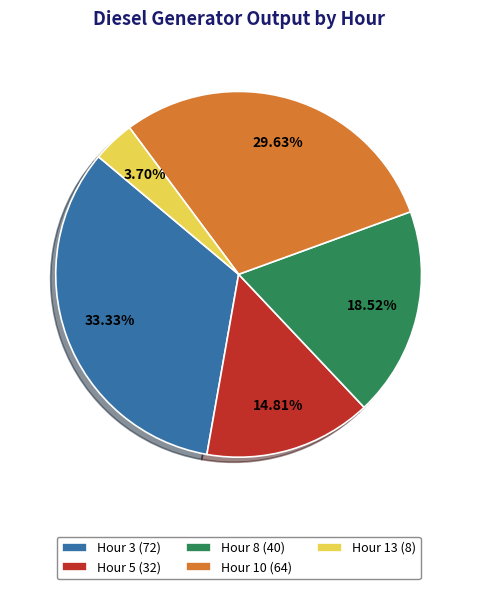

Combined, do Hour 8 (40) and Hour 10 (64) account for over 50%?

No